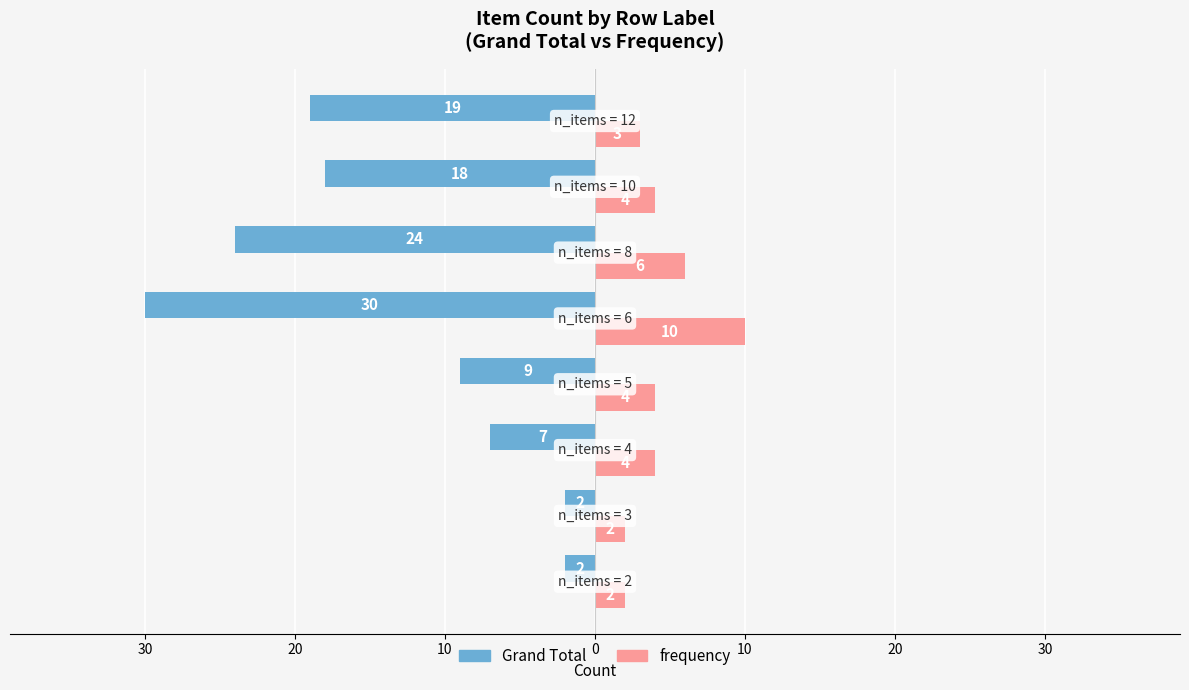

What are all the series names shown in the legend?

Grand Total, frequency